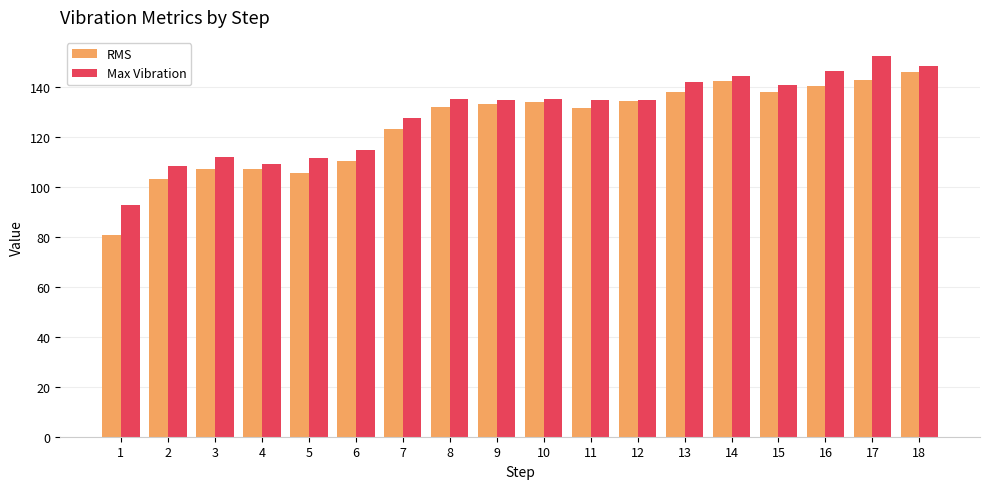

How many categories are shown in the chart?

18